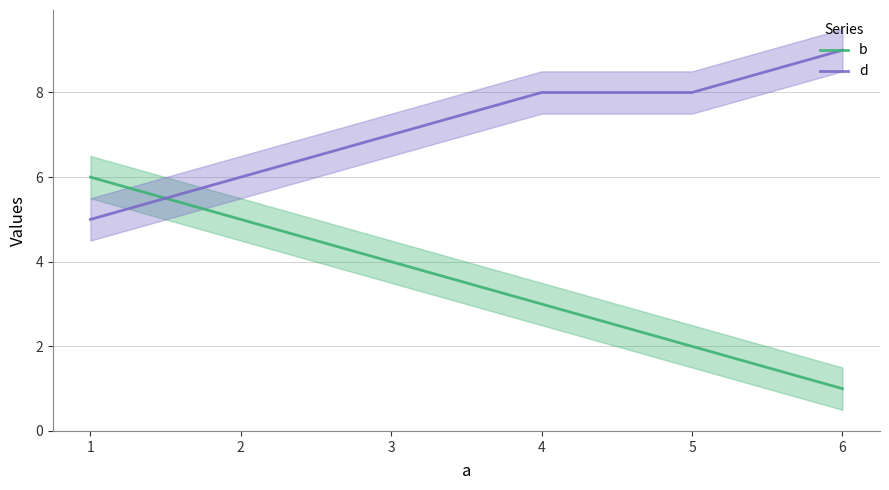

At which category does the chart reach its peak across all series?

6